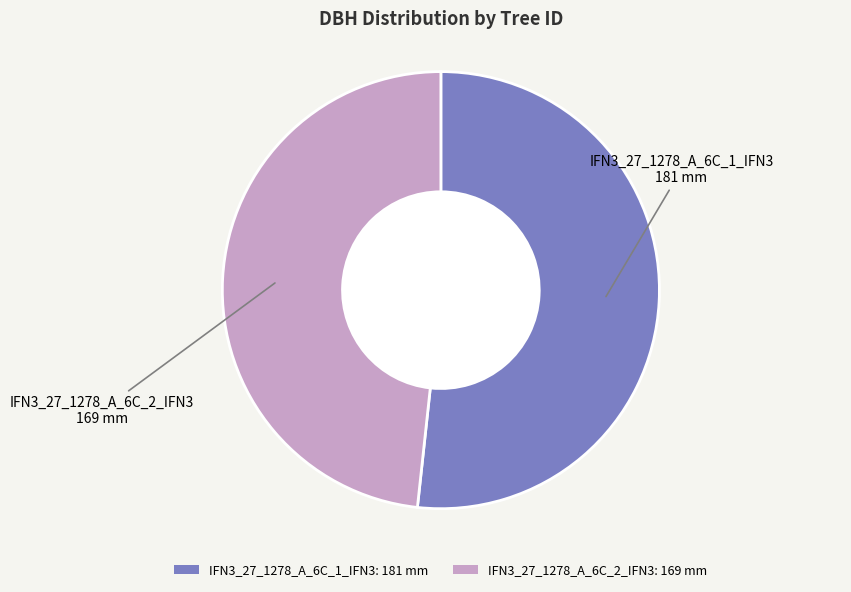

What is the ratio of the value at IFN3_27_1278_A_6C_2_IFN3 to the value at IFN3_27_1278_A_6C_1_IFN3?

0.9